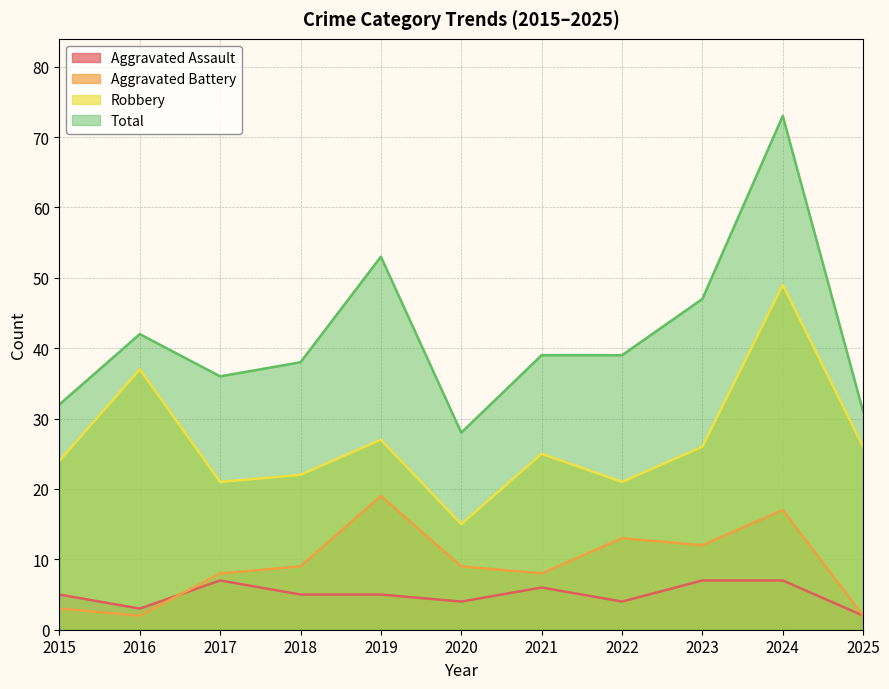

Where is Robbery nearest to the value 32?

2016